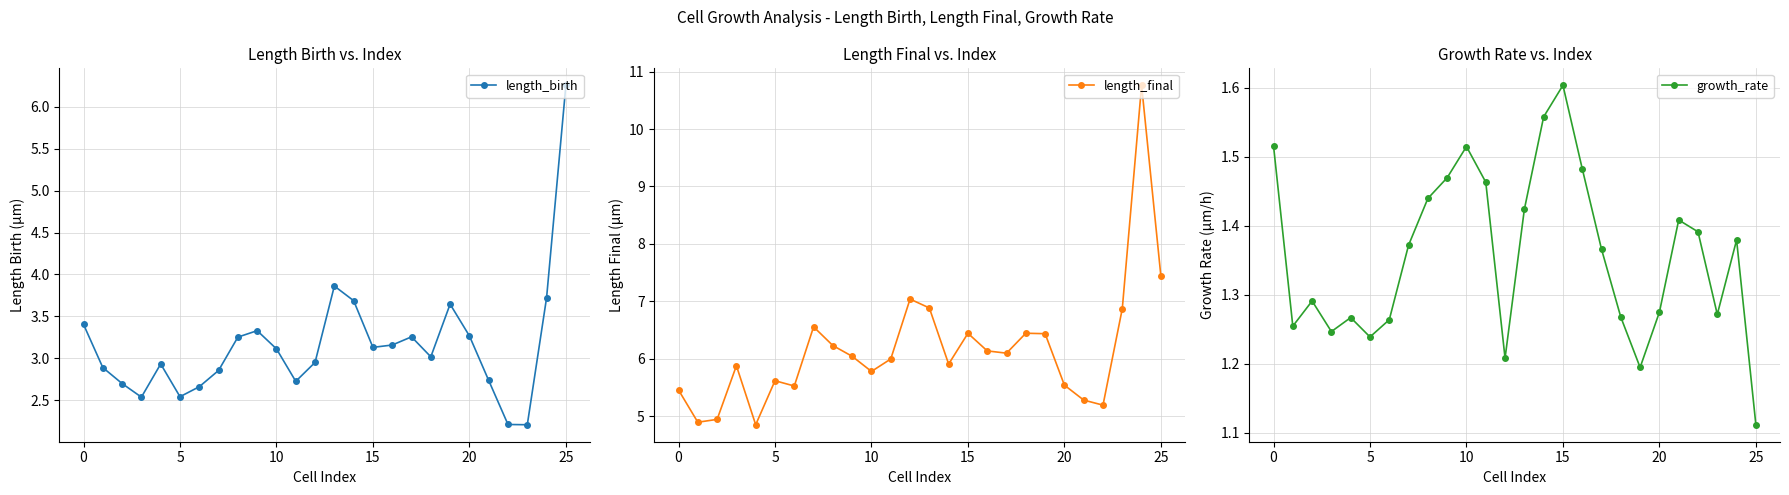

Which has a higher value, 19 or 24?

24